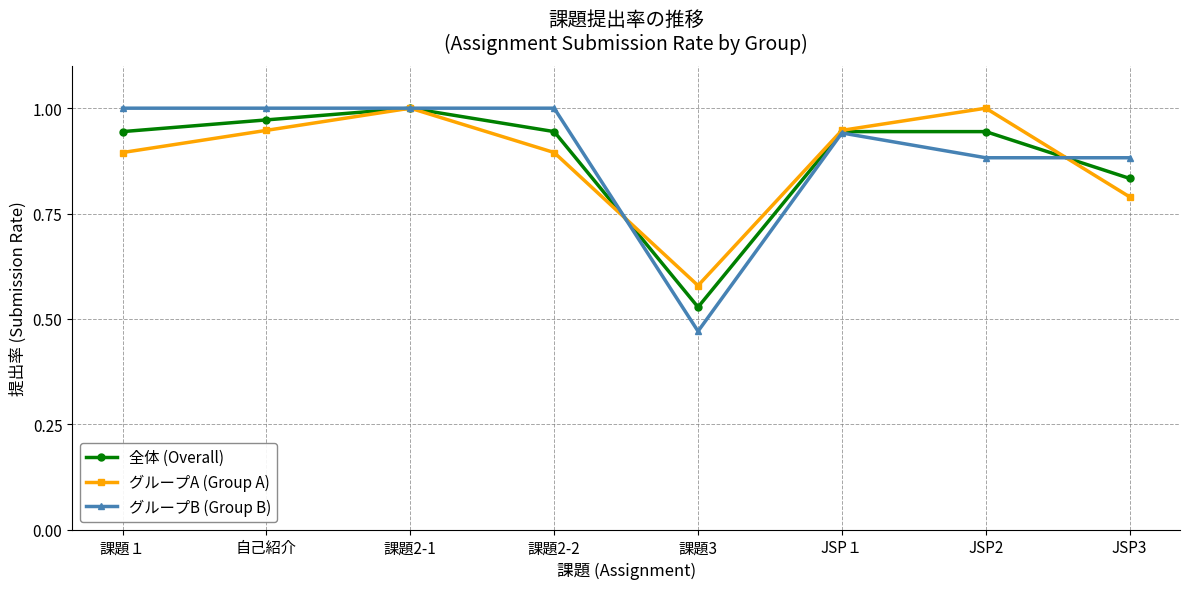

What is the total value across all series at 課題2-1?

3.0